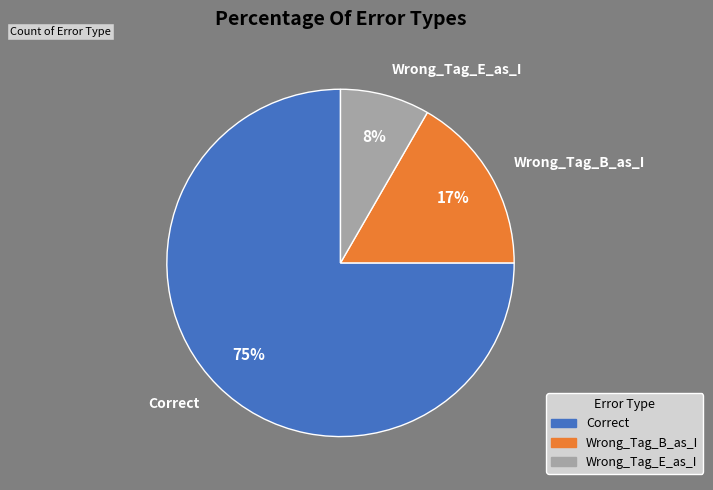

Rank the categories by value from highest to lowest.

Correct, Wrong_Tag_B_as_I, Wrong_Tag_E_as_I